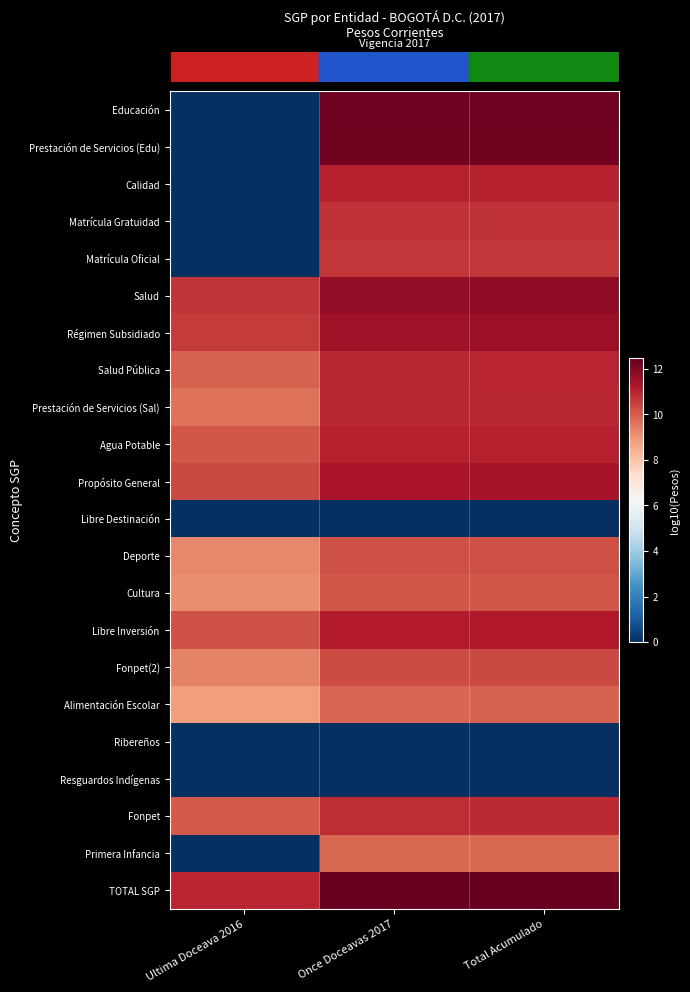

What is the spread (max minus min) of values at Ultima Doceava 2016?

11.0